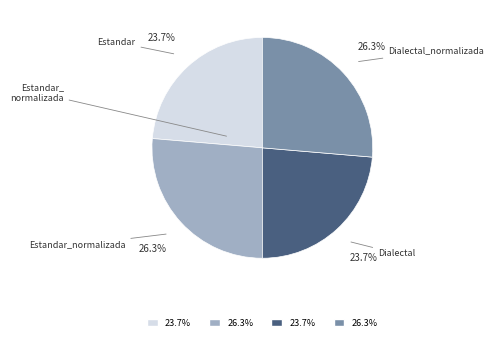

How many slices are in this pie chart?

4